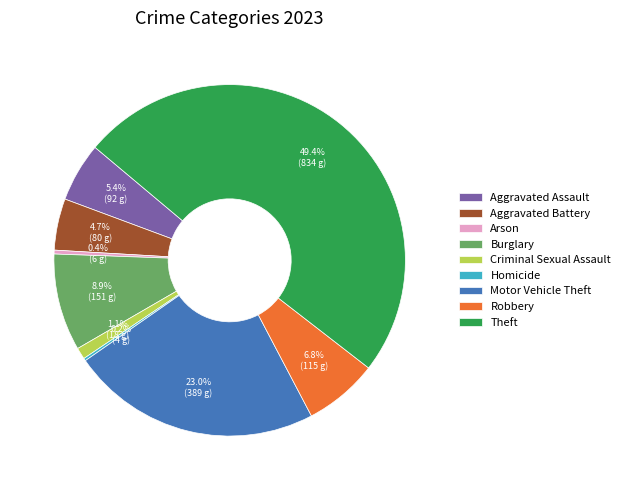

What is the largest slice in the pie chart?

Theft